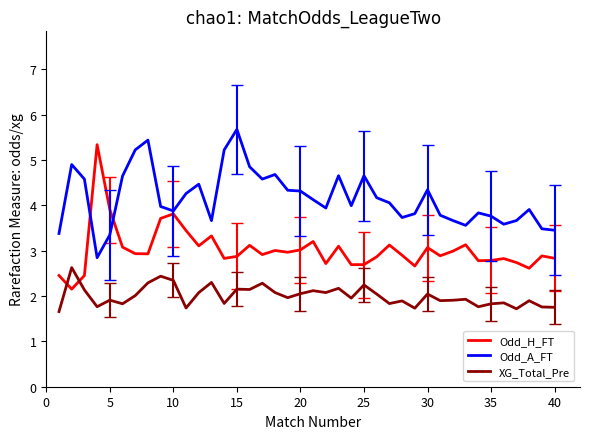

Which series has the widest spread of values?

Odd_H_FT